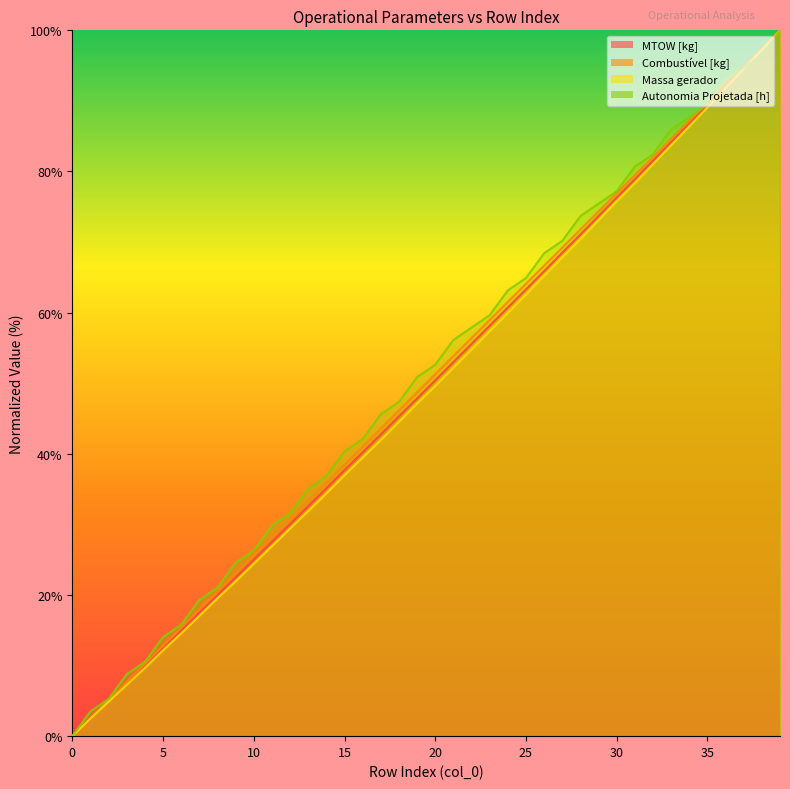

How many values in the Massa gerador series are below 49?

20